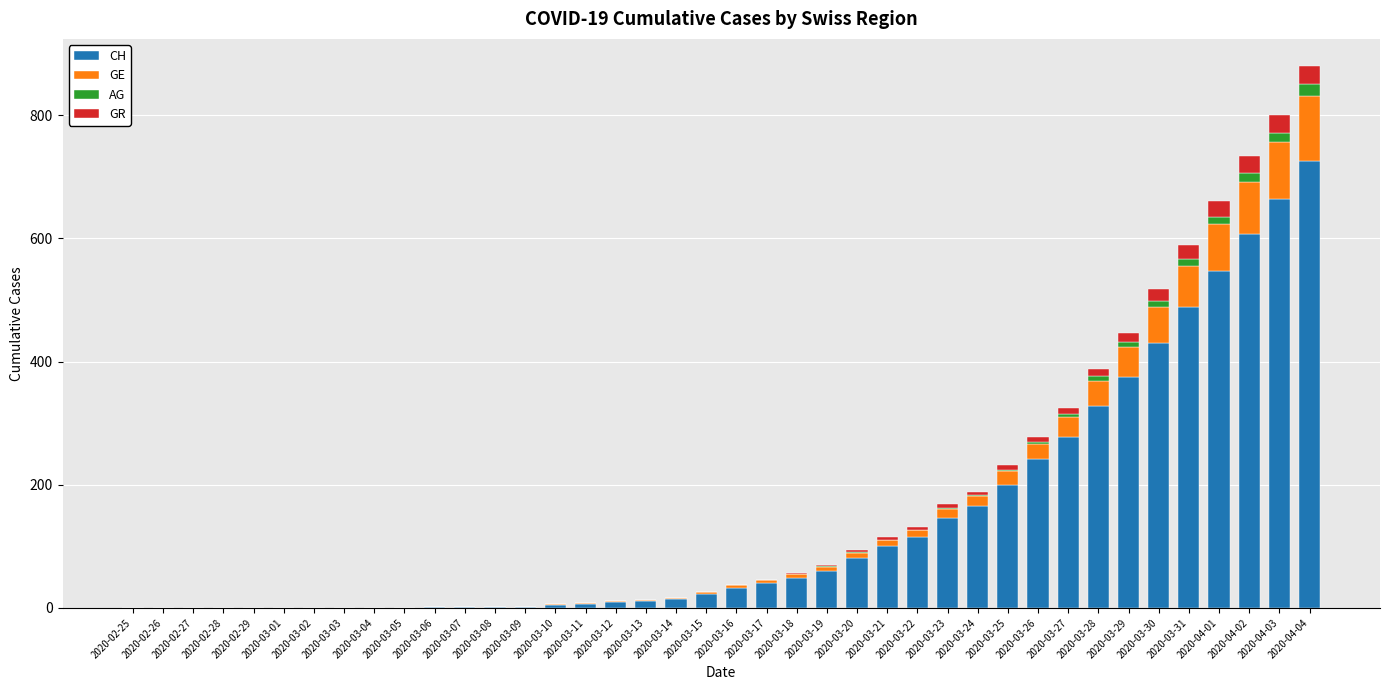

What is the difference between the CH values at 2020-03-25 and 2020-03-19?

139